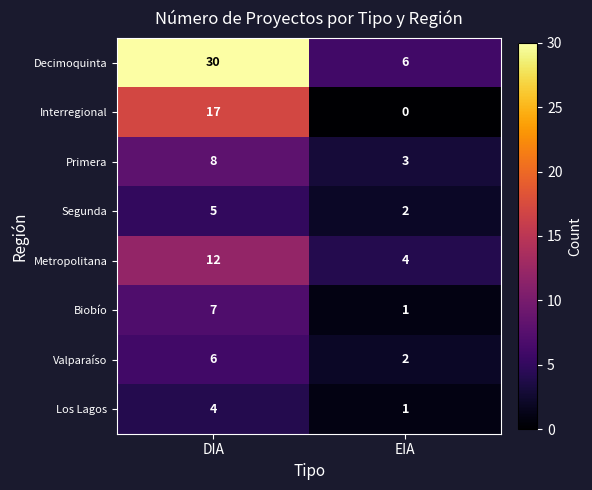

Which category has the highest value across all series?

DIA